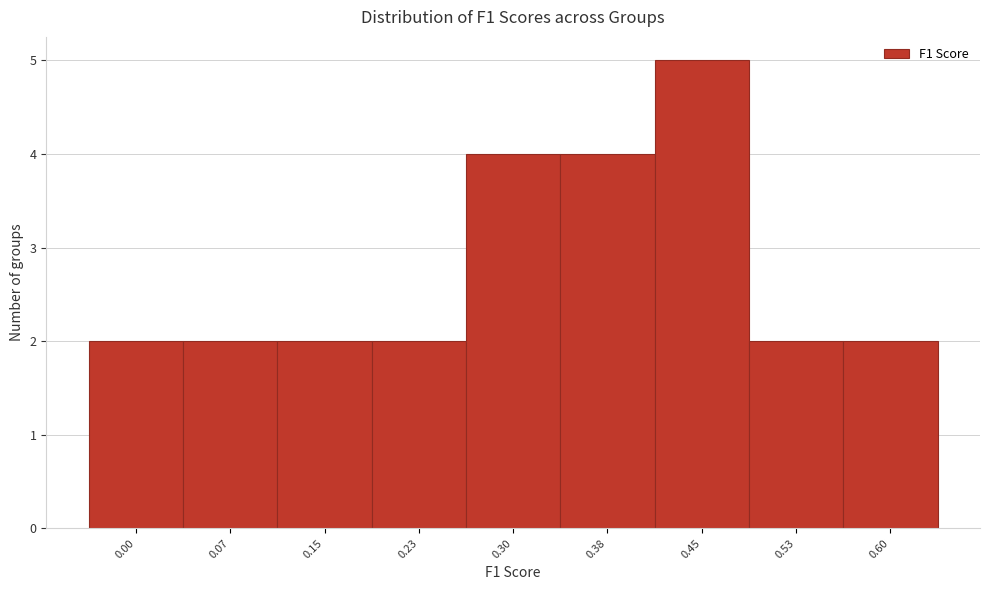

Reading left to right, list all the values displayed in this chart.

0.00=2	0.07=2	0.15=2	0.23=2	0.30=4	0.38=4	0.45=5	0.53=2	0.60=2